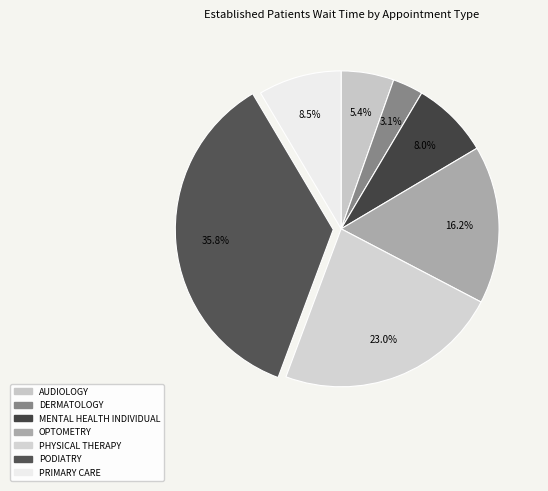

How many segments does this pie chart have?

7